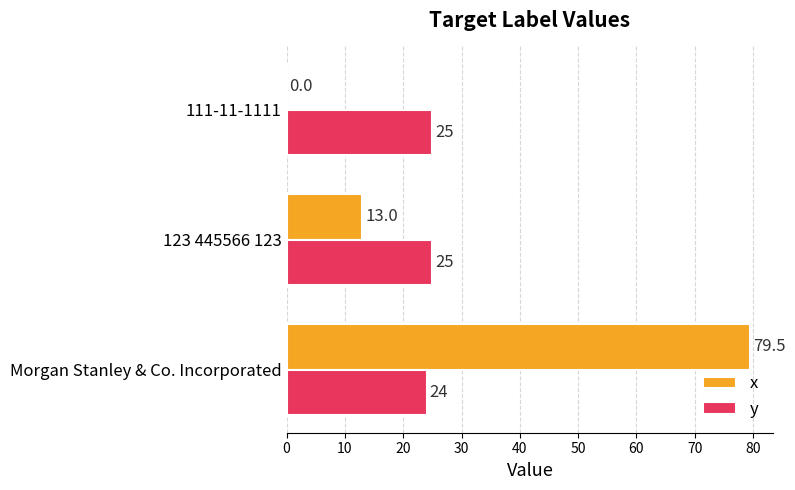

The value of x at 123 445566 123 is 17.8. True or false?

False